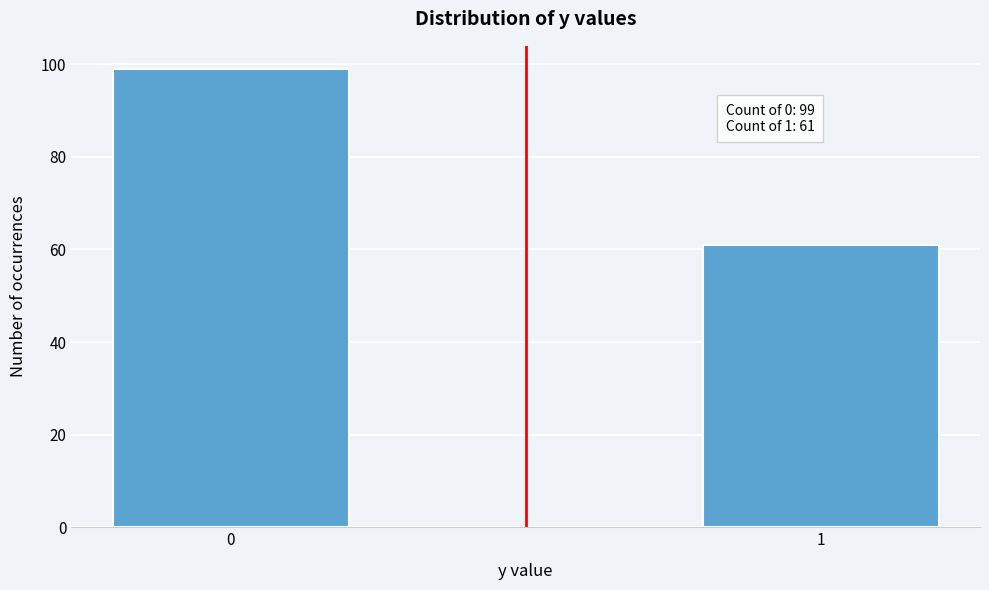

Reading left to right, transcribe all the data shown in this chart.

99	61